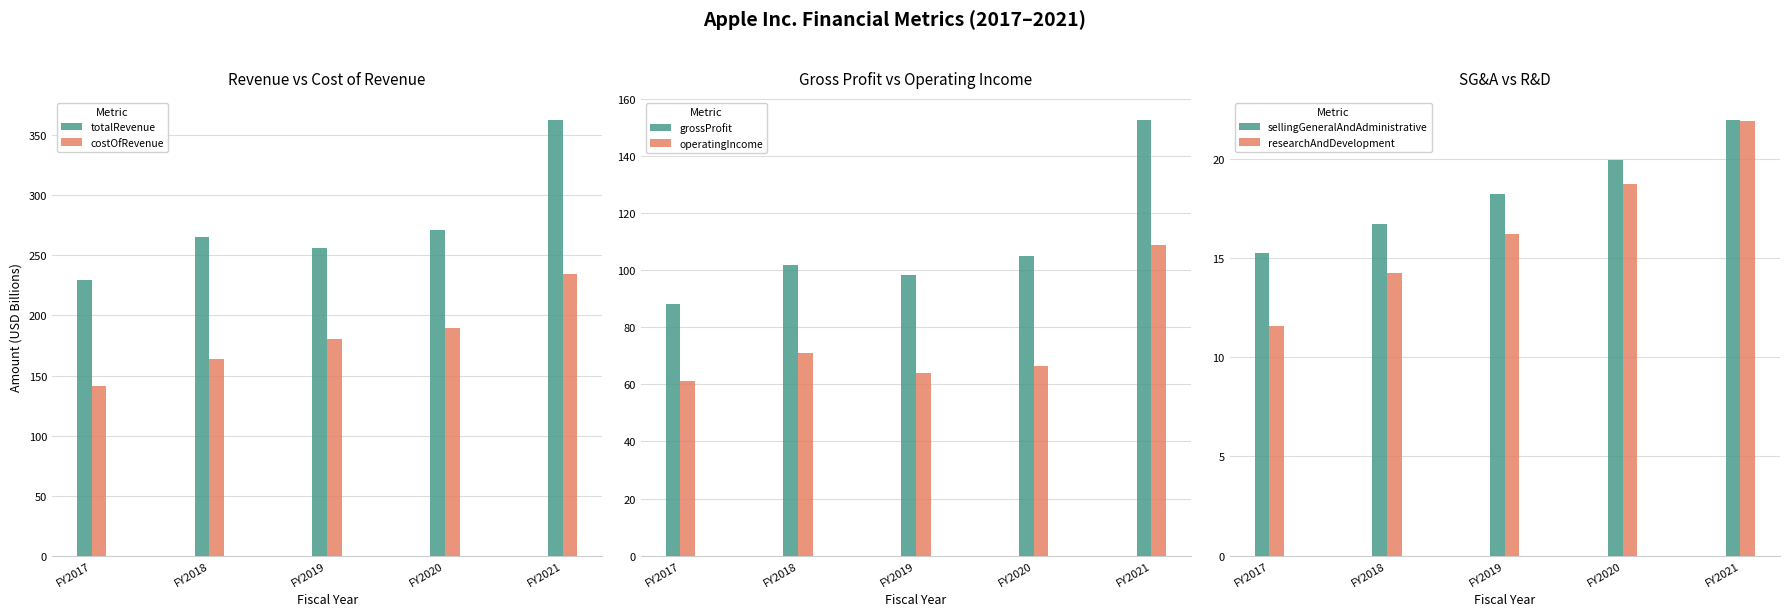

What is the minimum value for grossProfit?

88.2